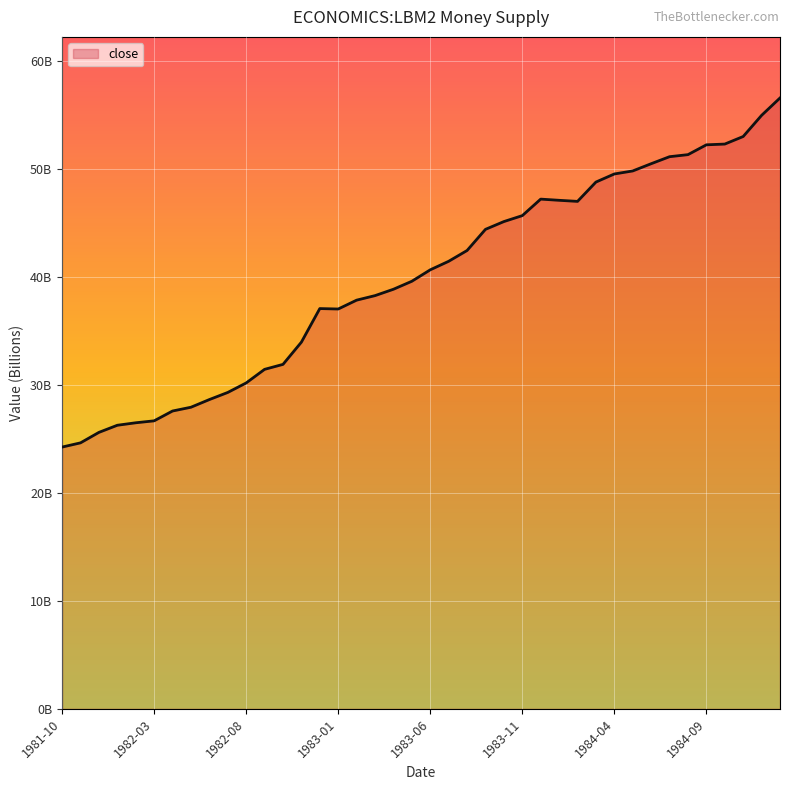

Does the chart display data point markers on the line(s)?

No